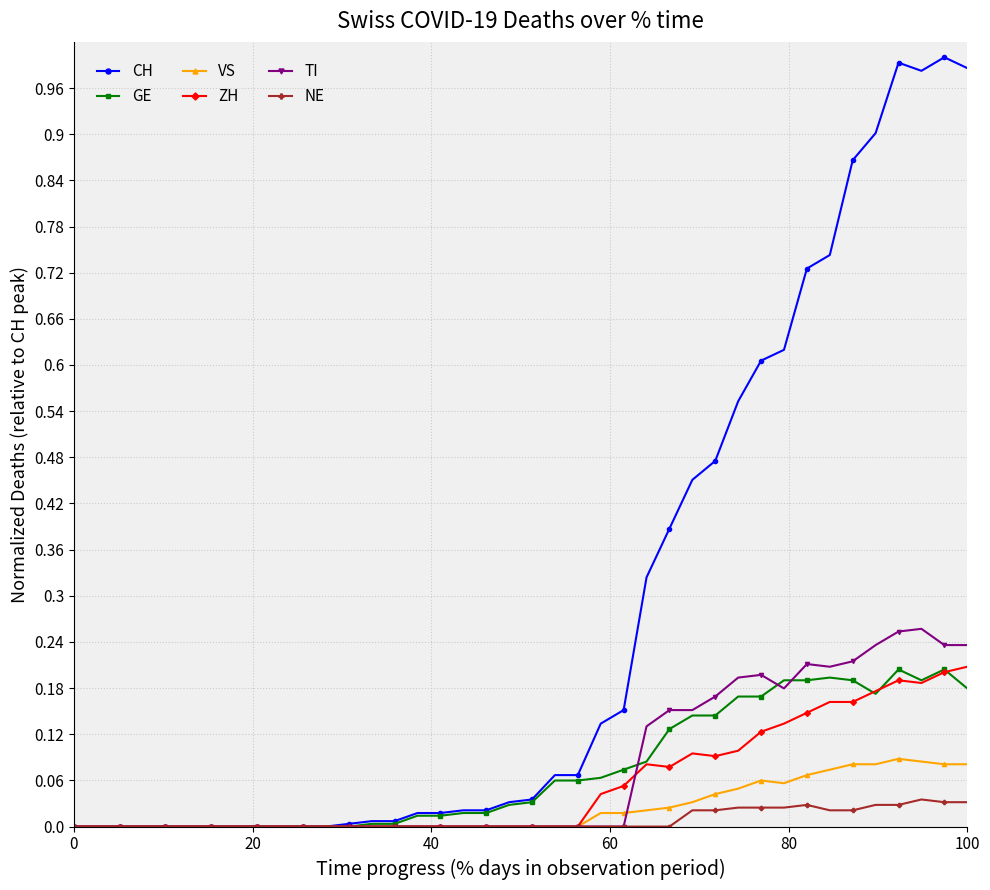

Which series has the largest total across all categories?

CH